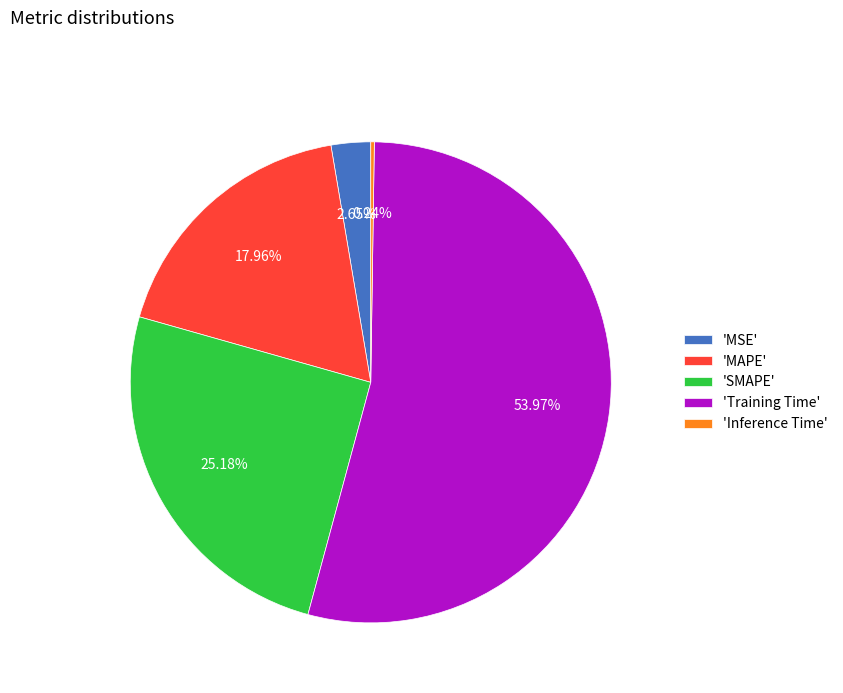

Do 'Training Time' and 'MSE' together represent more than half of the pie?

Yes